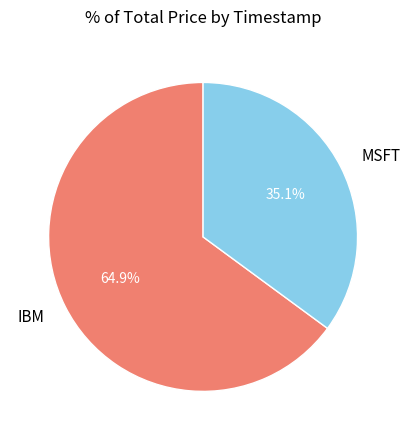

Which slice is the smallest?

MSFT